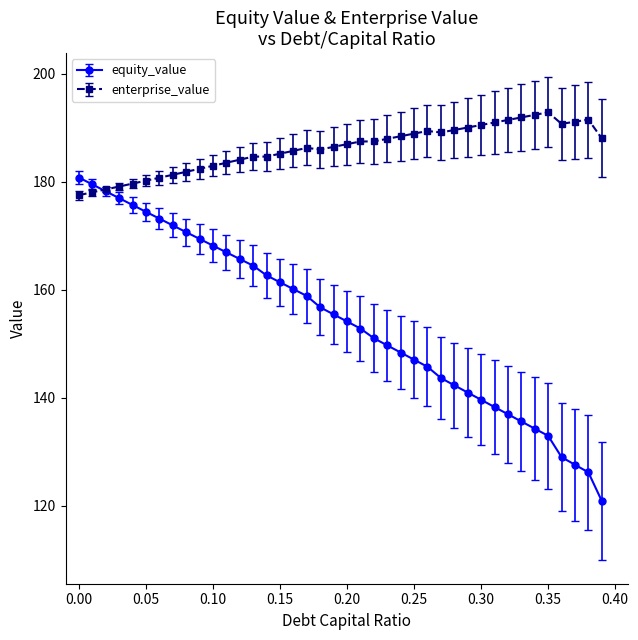

What is the greatest value displayed?

192.8